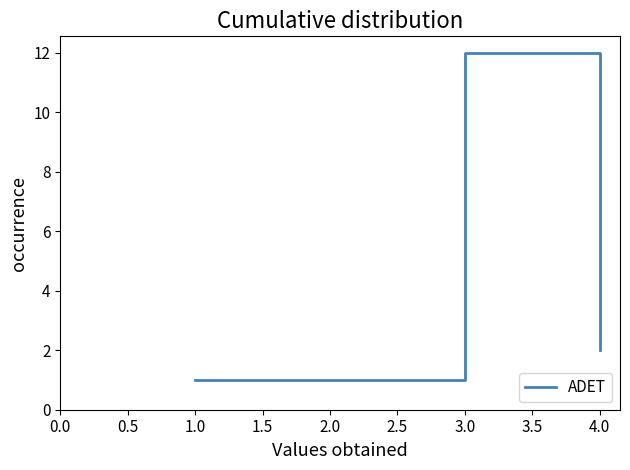

What is the approximate value at 3.0, to the nearest 5?

10